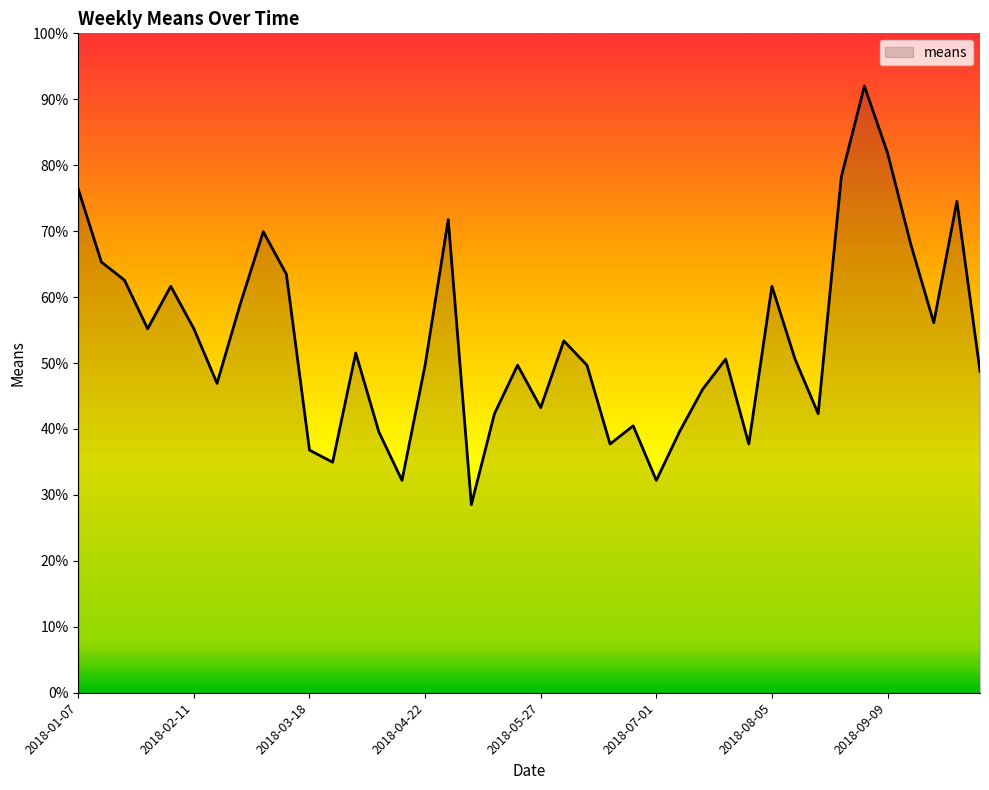

What is the average value?

53.4